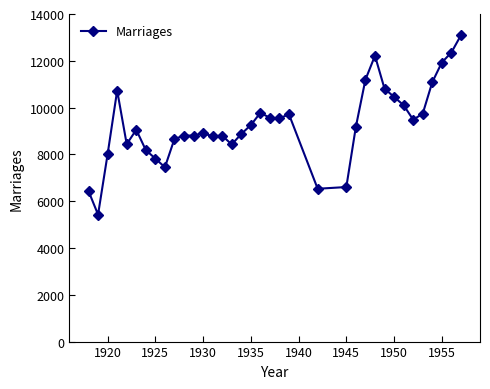

What is the difference between the maximum and minimum values?

7661